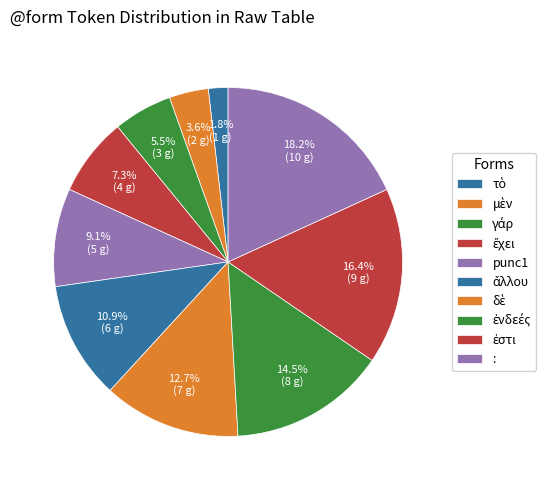

What percentage is the γάρ slice, to the nearest percent?

5%